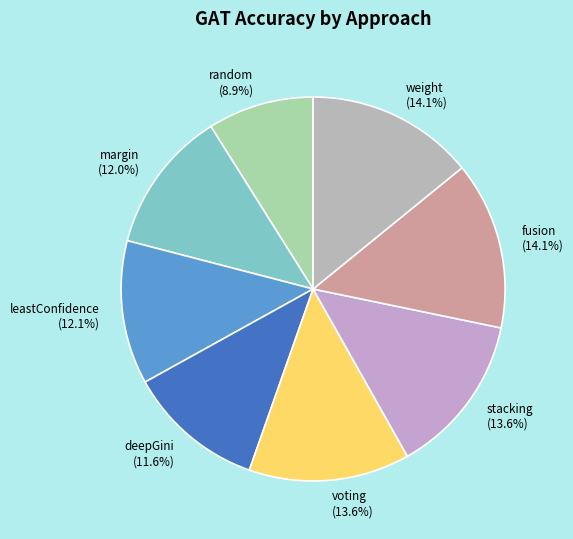

Count the number of slices in the pie.

8